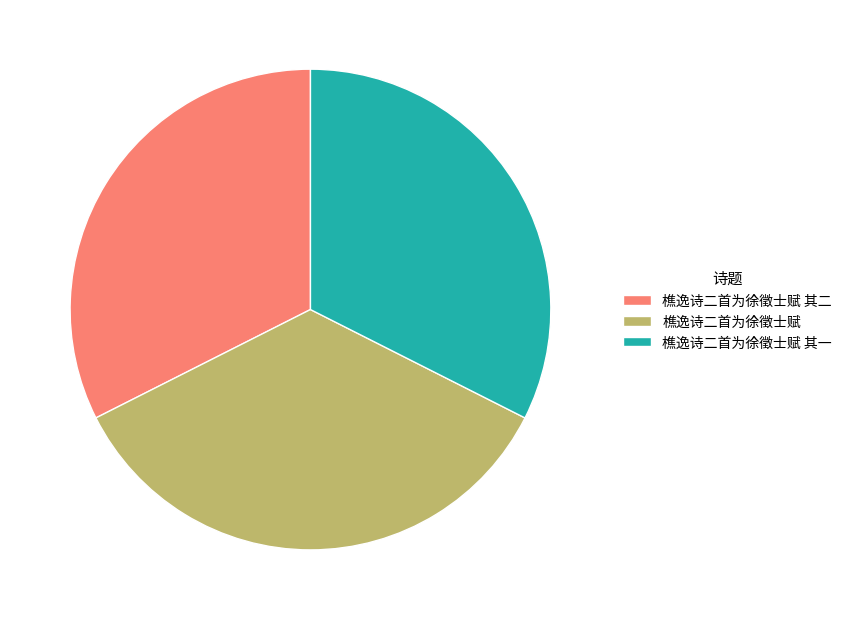

How many slices are in this pie chart?

3